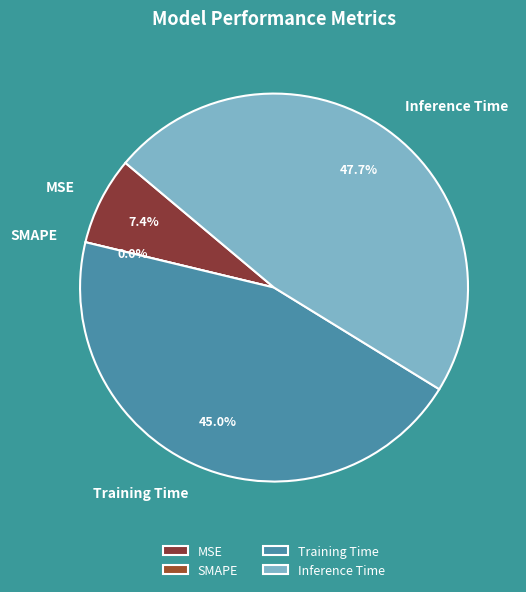

To the nearest percent, what percentage of the pie is Training Time?

45%